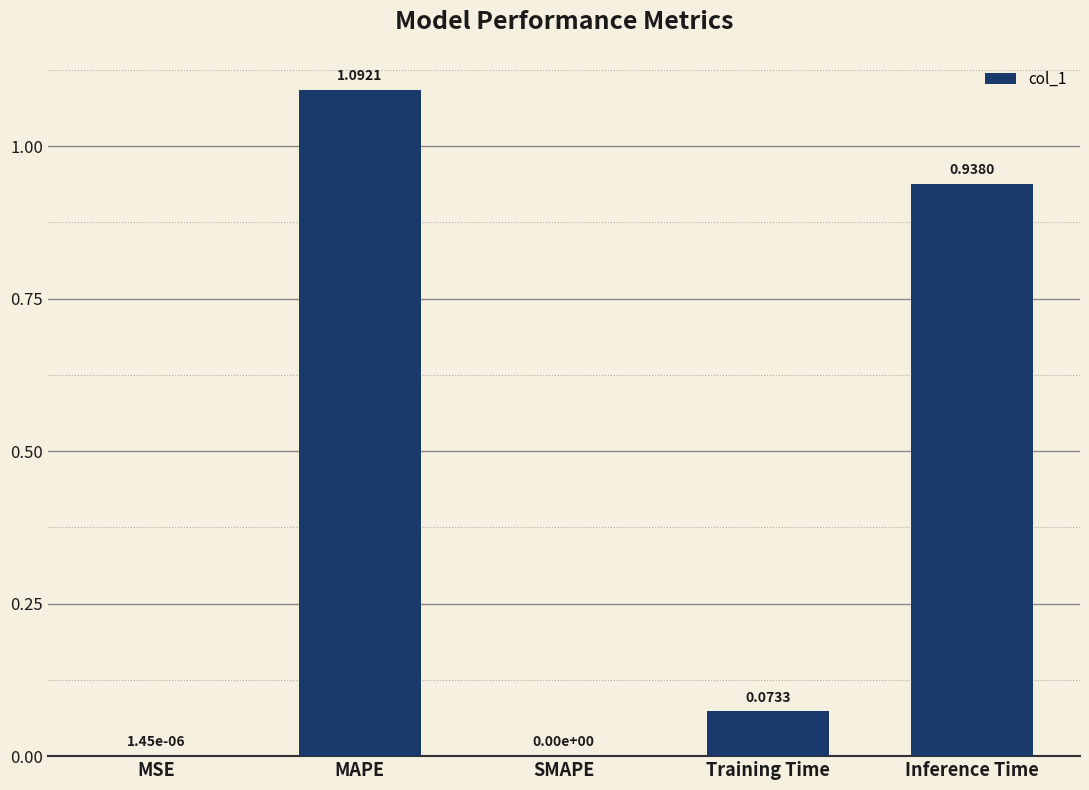

Which has a higher value, MAPE or Training Time?

MAPE